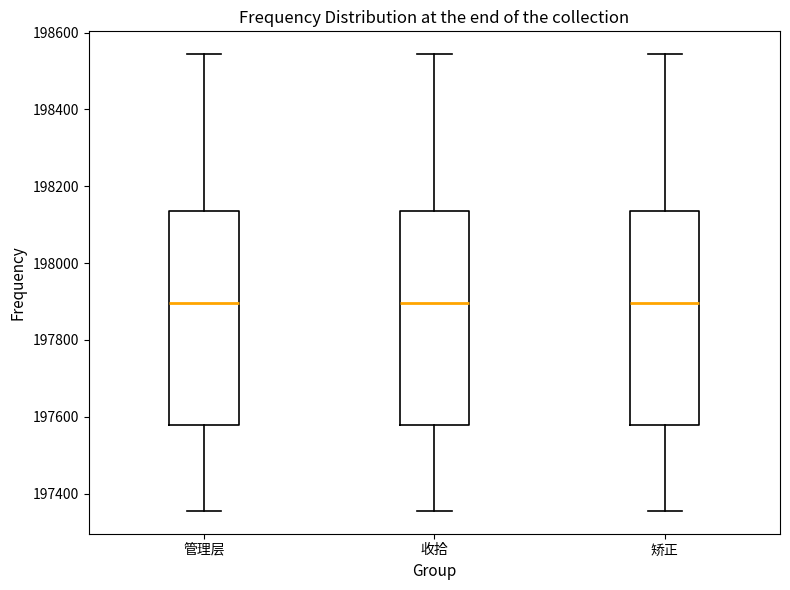

Where is the upper edge of the box for 收拾 on the y-axis? The values are not printed on the chart, so give them approximately, as read against the axis.

198140